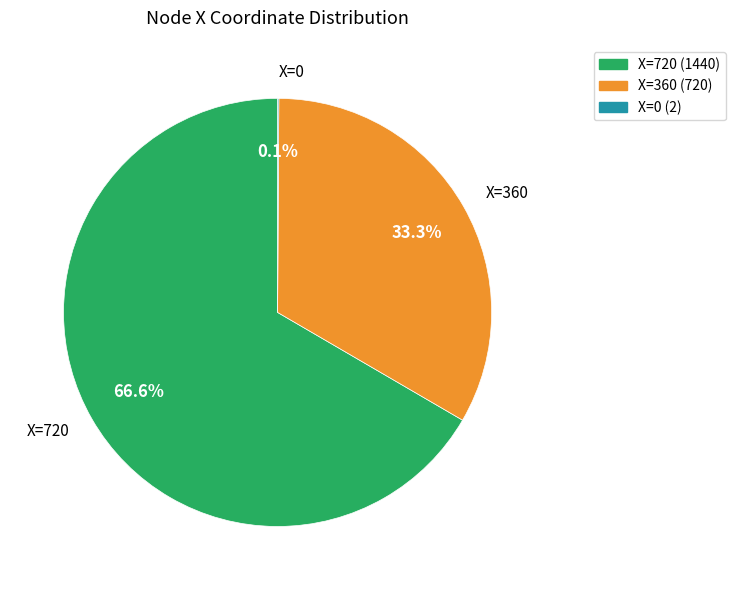

Does X=720 represent more than half of the total?

Yes